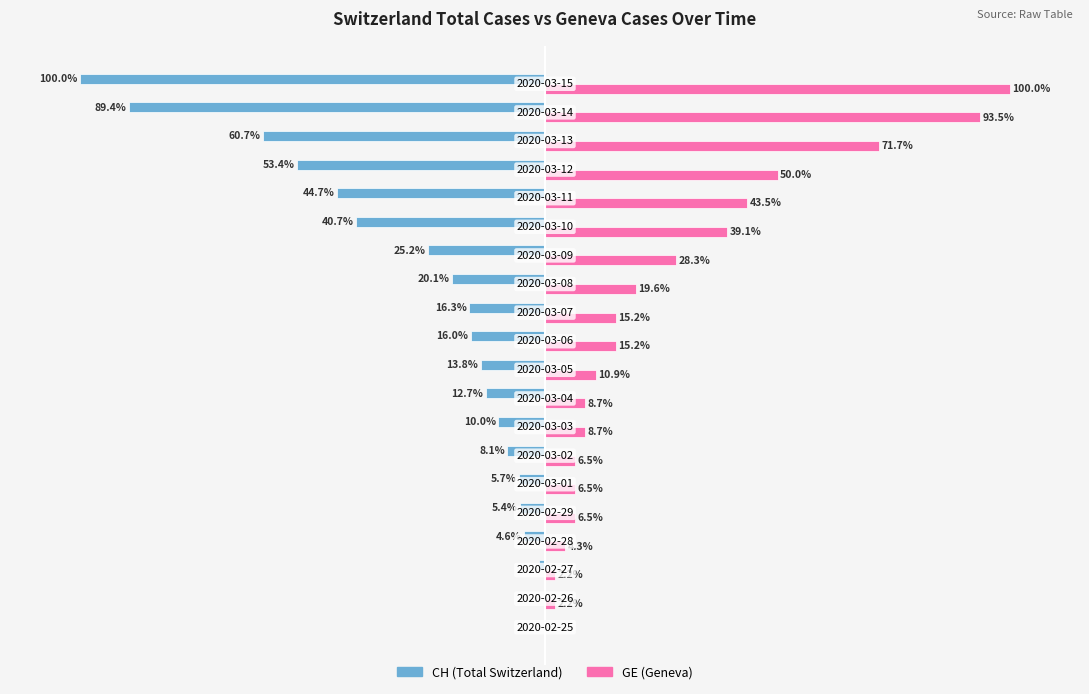

What are all the series names shown in the legend?

CH (Total Switzerland), GE (Geneva)